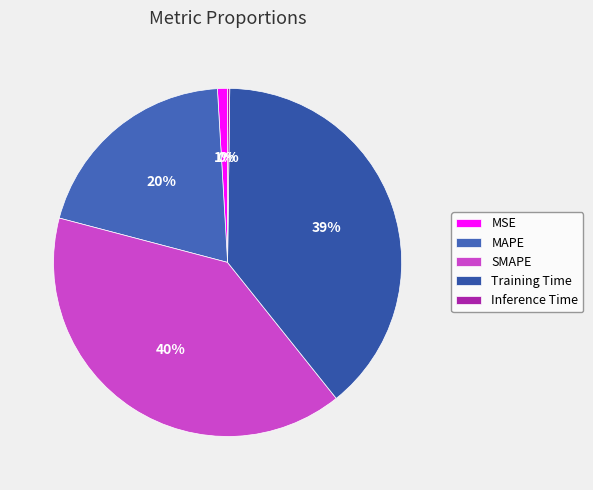

Rank the categories by value from lowest to highest.

Inference Time, MSE, MAPE, Training Time, SMAPE